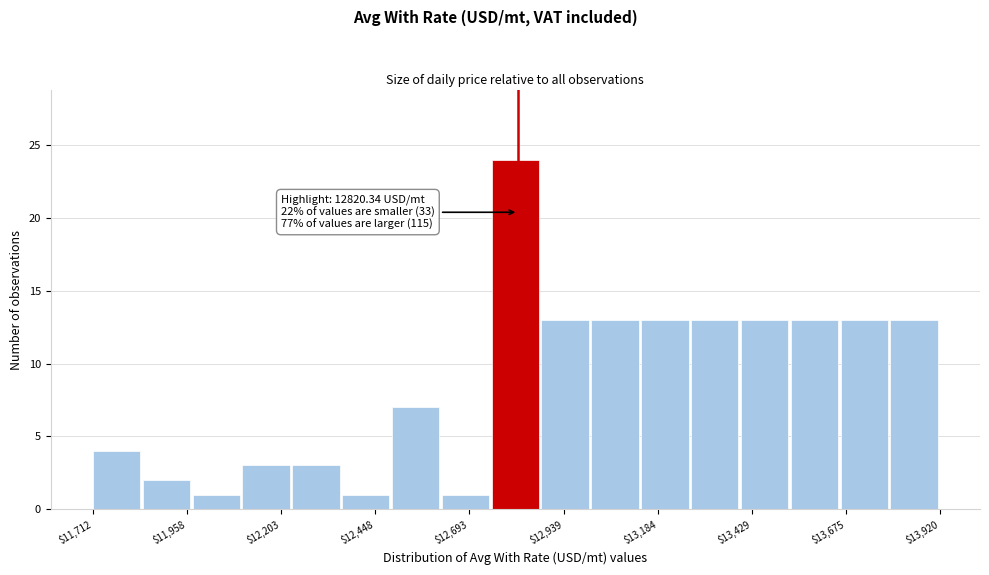

Around what value on the x-axis is the tallest bar? Give the approximate position of its centre, as read against the axis.

12800